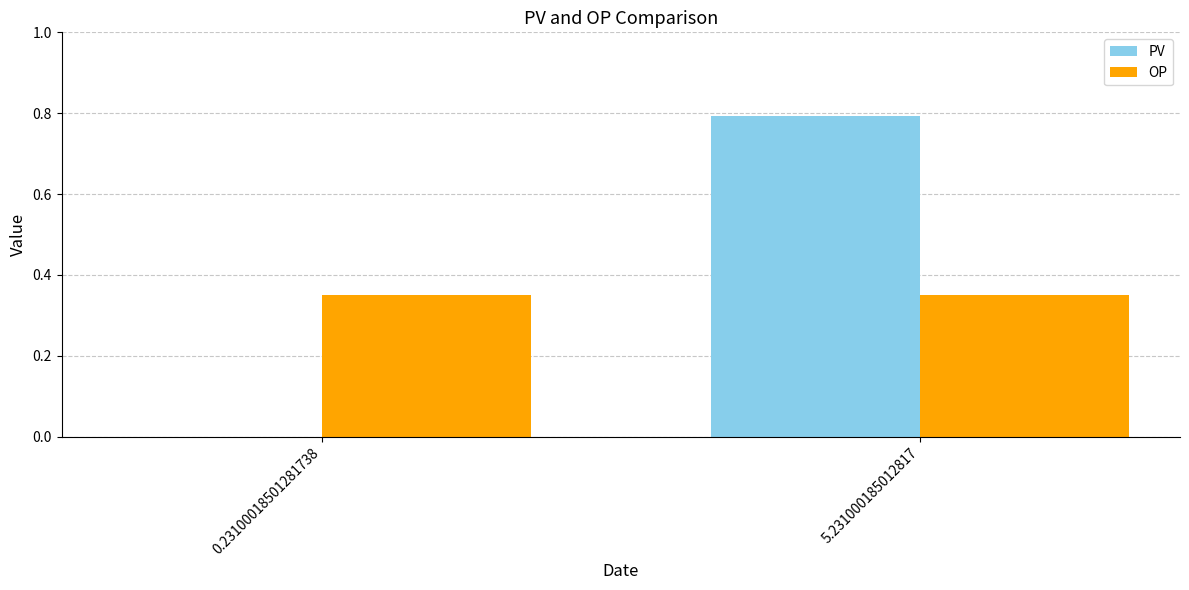

The PV series shows 0.8 at 5.231000185012817. True or false?

True